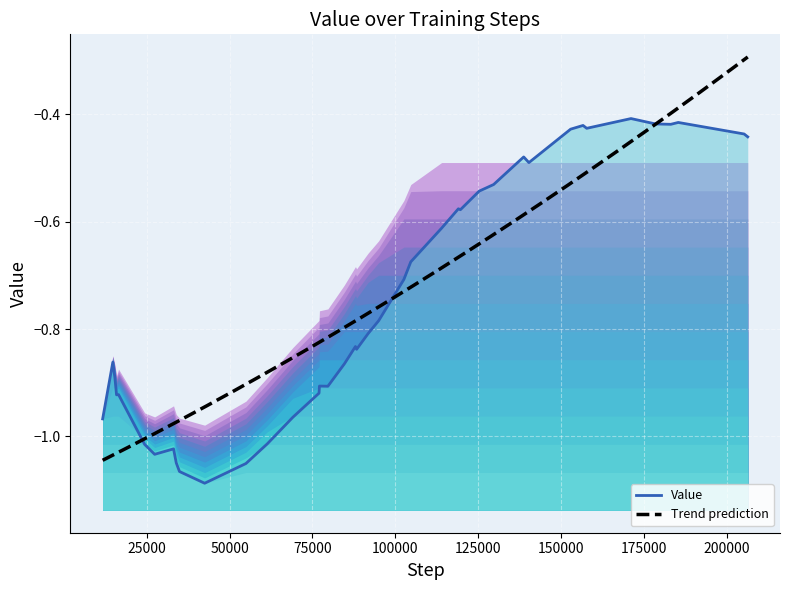

Reading right to left, transcribe all the data shown in this chart.

-0.4	-0.4	-0.4	-0.4	-0.4	-0.4	-0.4	-0.4	-0.4	-0.5	-0.5	-0.5	-0.5	-0.6	-0.6	-0.6	-0.7	-0.7	-0.8	-0.8	-0.8	-0.8	-0.9	-0.9	-0.9	-0.9	-1.0	-1.0	-1.1	-1.1	-1.1	-1.0	-1.0	-1.0	-1.0	-0.9	-0.9	-0.9	-0.9	-1.0